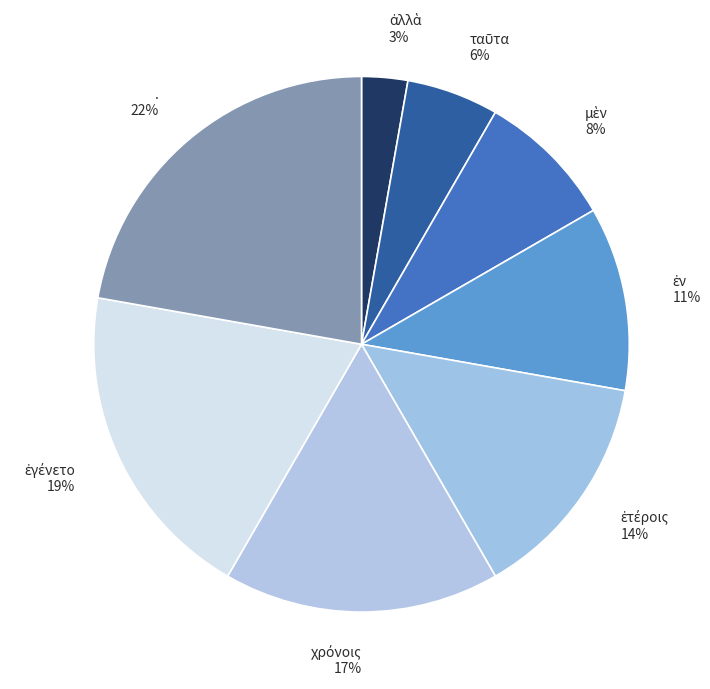

Count the number of slices in the pie.

8